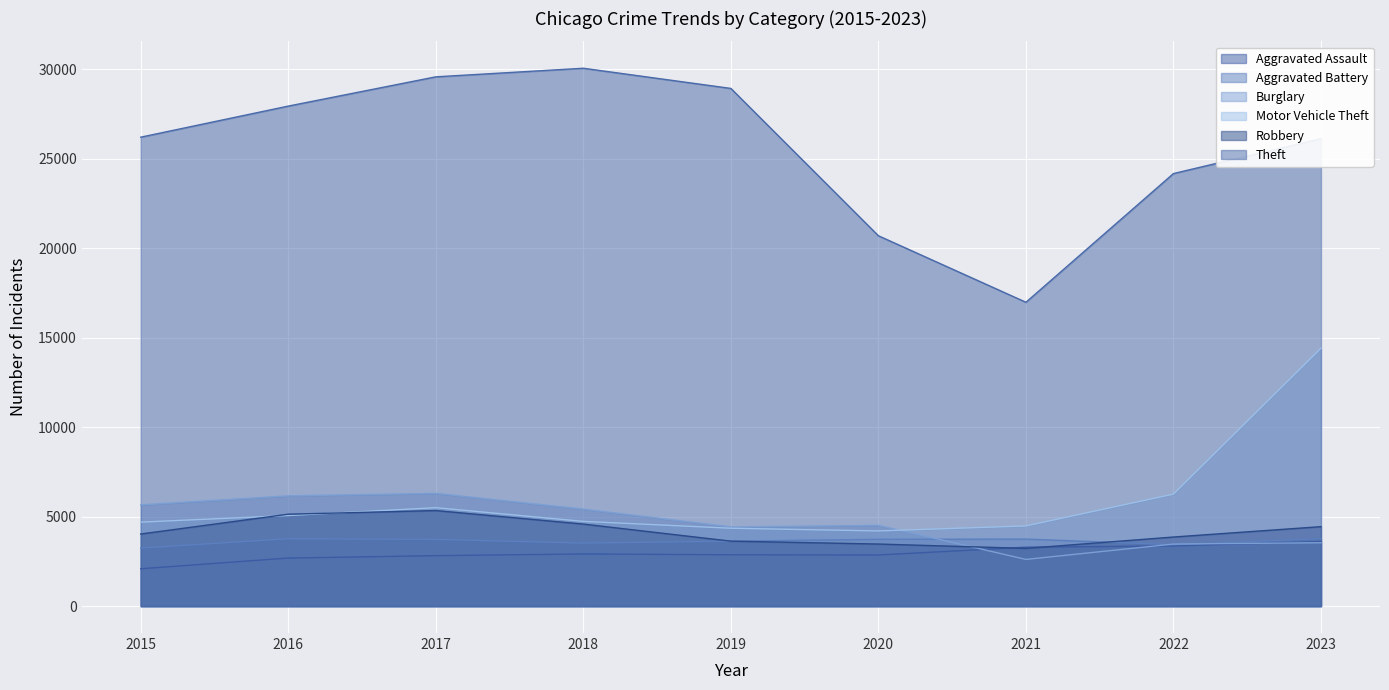

At how many categories does at least one series exceed 11539?

9